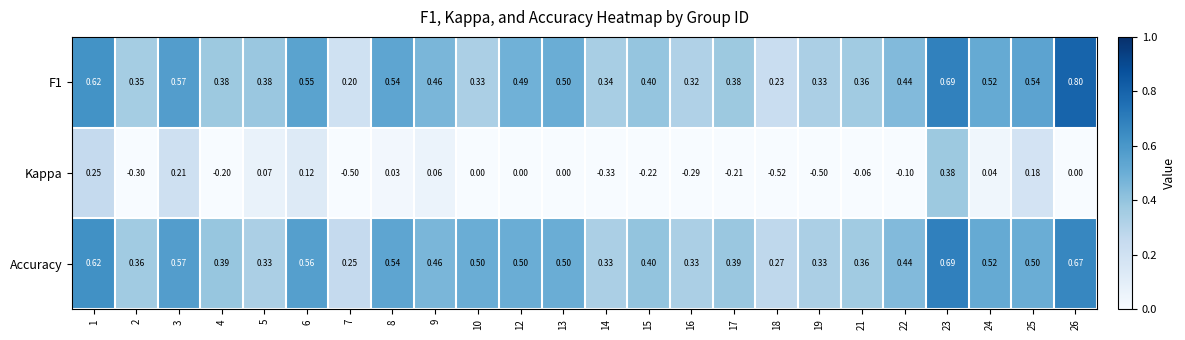

Which series has the largest total across all categories?

Accuracy